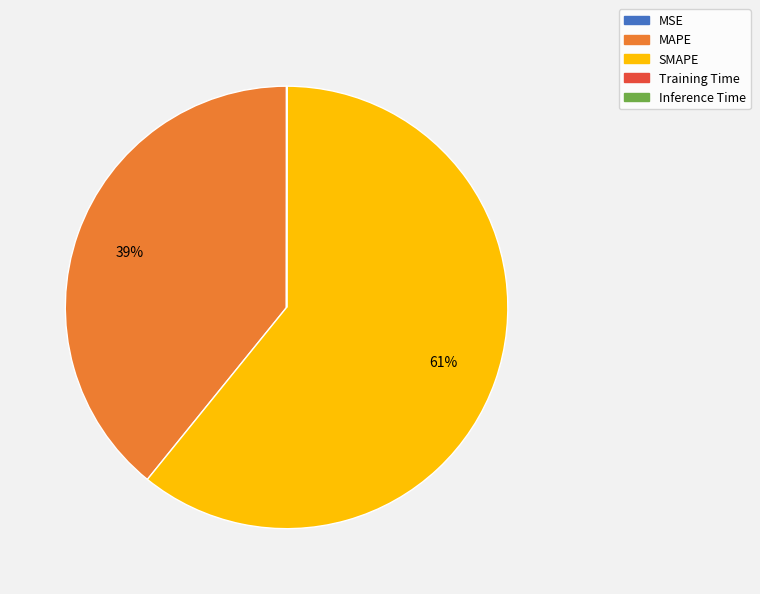

To the nearest percent, what portion does MAPE represent?

39%